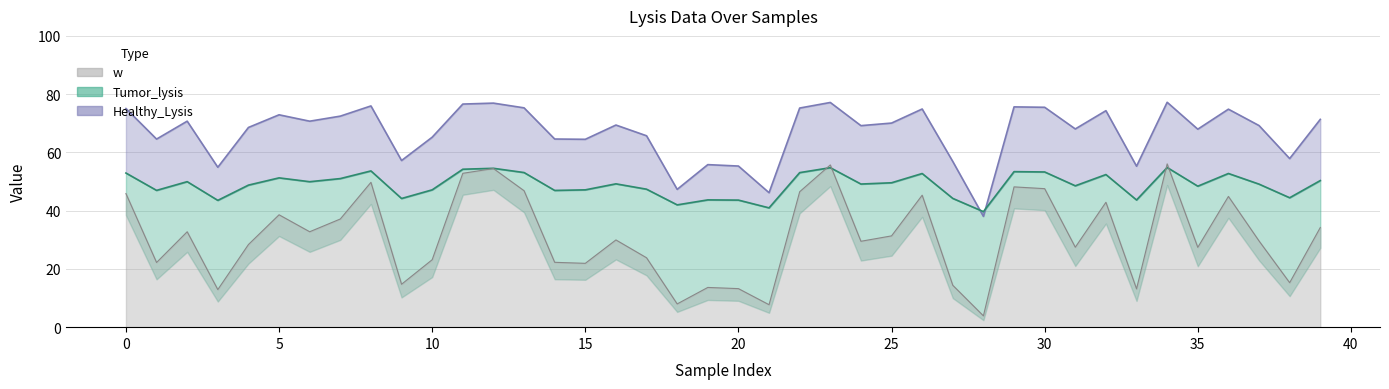

How many lines are shown in the chart?

3